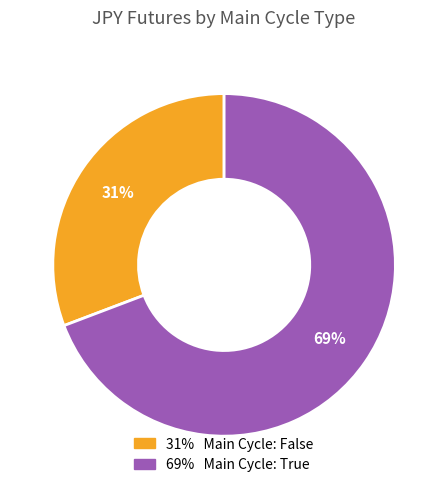

Approximately how many times larger is the value at 31% Main Cycle: False compared to 69% Main Cycle: True?

0.4